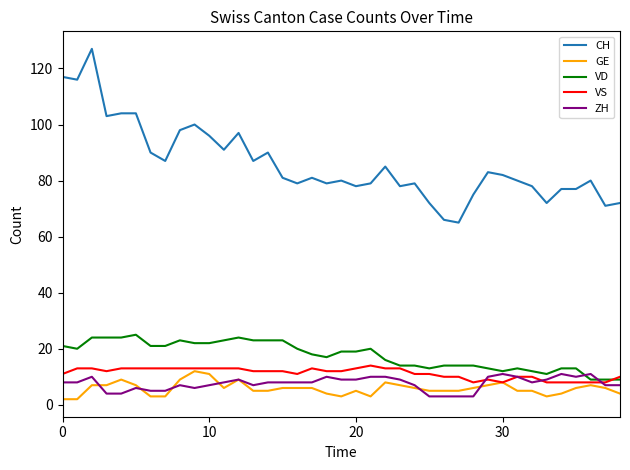

Which series has the largest total across all categories?

CH